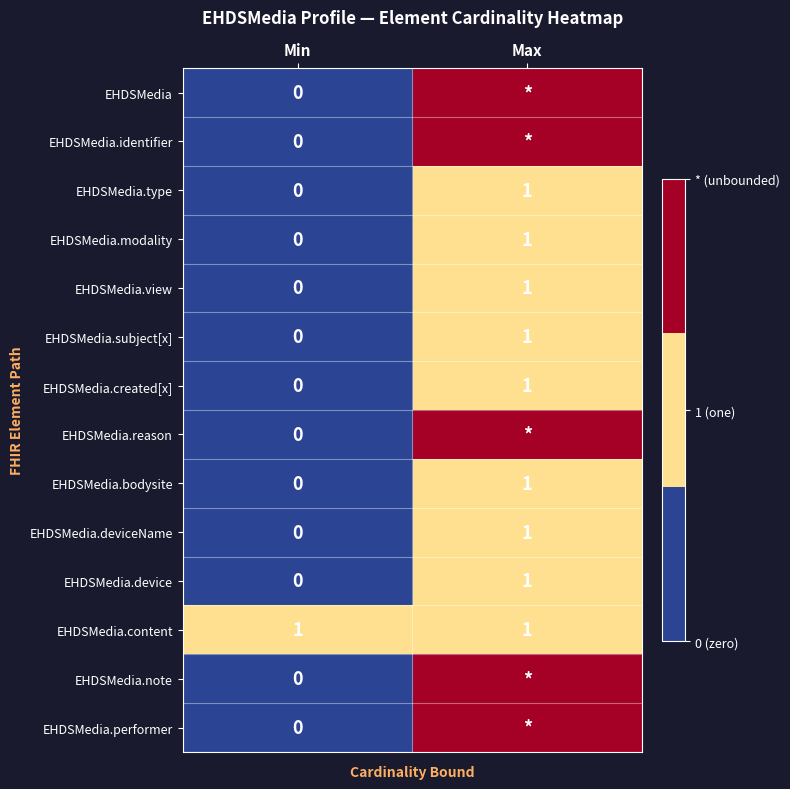

Which category has the highest value in the EHDSMedia.created[x] series?

Max